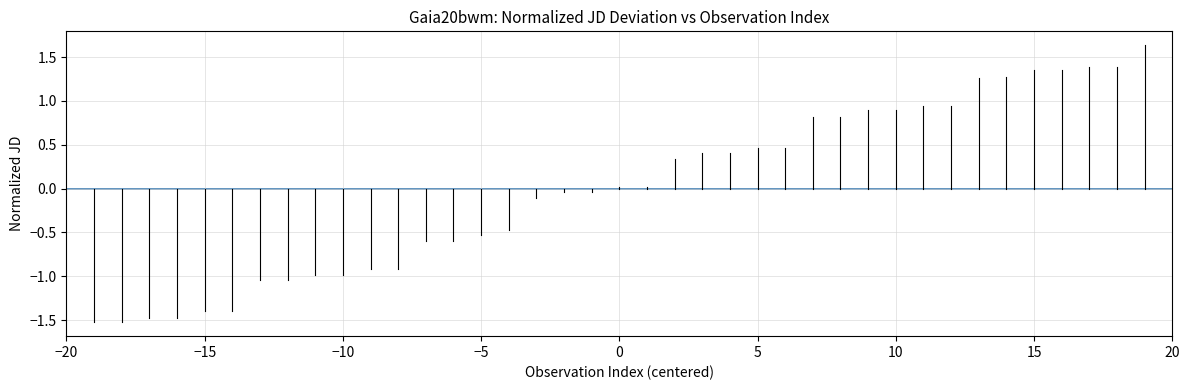

What is the difference between the maximum and minimum values?

3.2